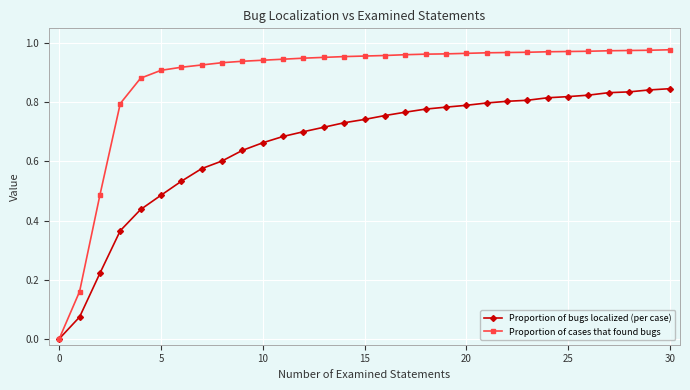

Which series has the largest range (max minus min)?

Proportion of cases that found bugs